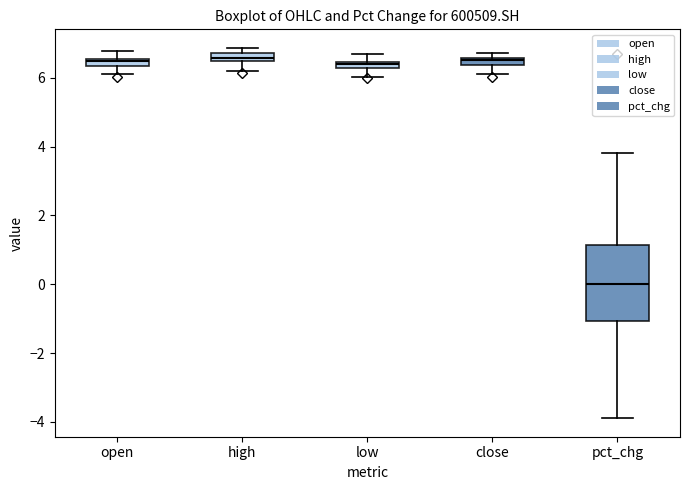

Which box's median line is the lowest?

pct_chg